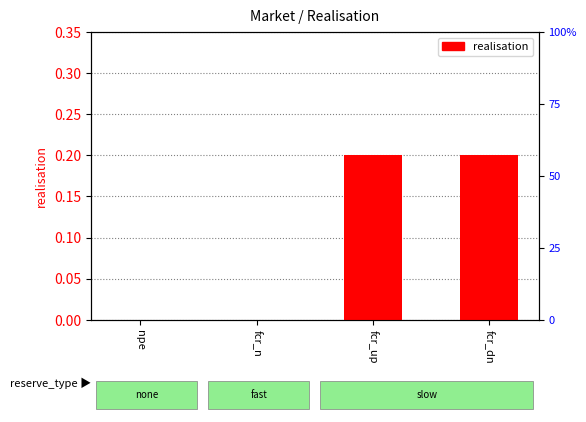

What is the maximum value shown in the chart?

0.2